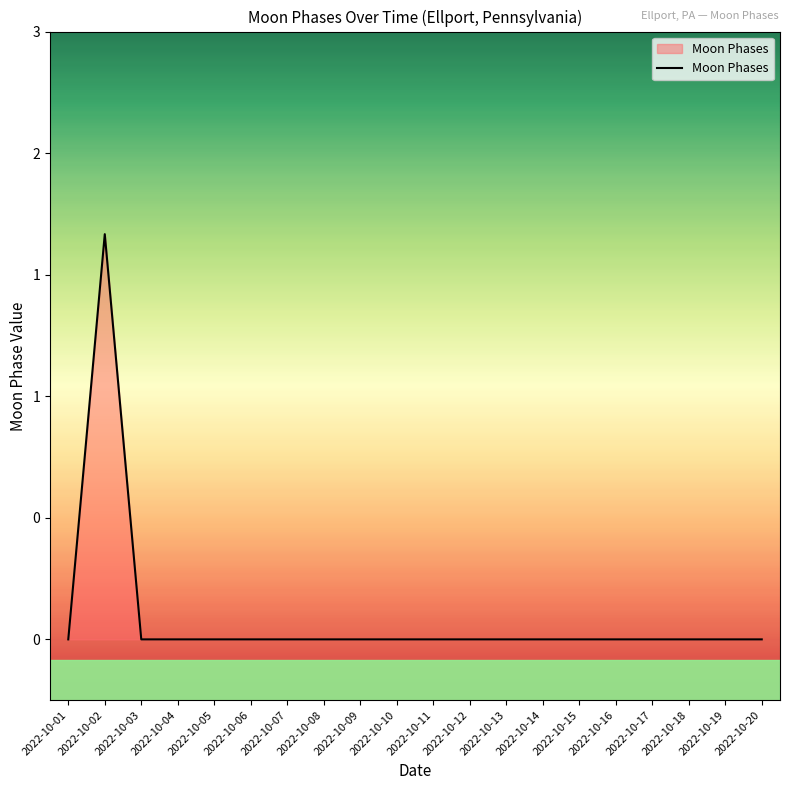

At which category does the chart reach its peak across all series?

2022-10-02